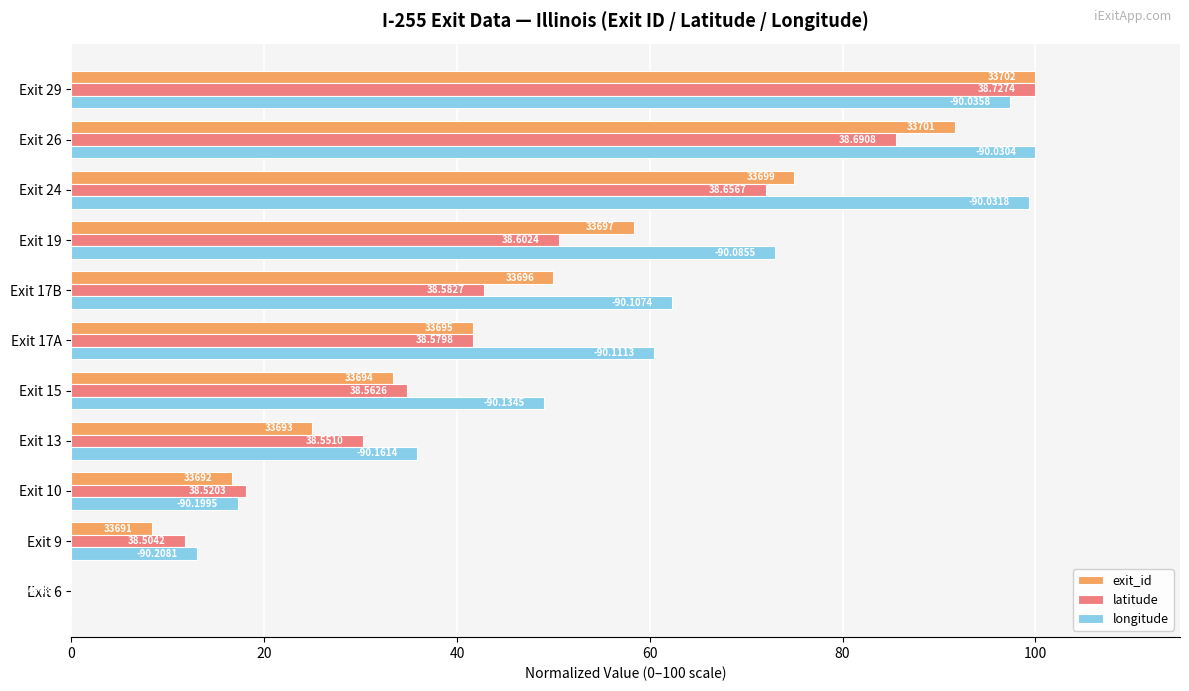

What are all the series names shown in the legend?

exit_id, latitude, longitude